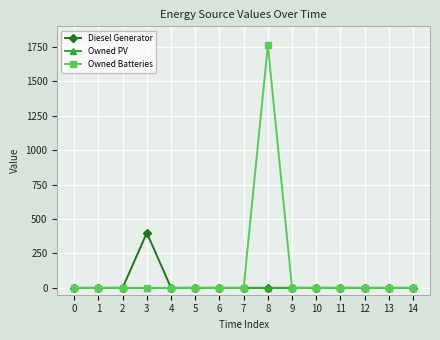

List the series in order of their peak value, lowest first.

Owned PV, Diesel Generator, Owned Batteries